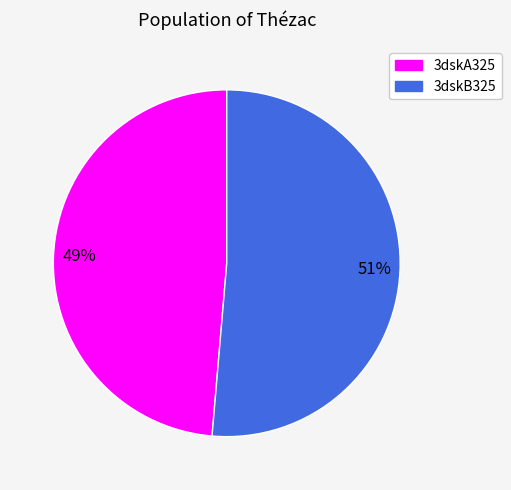

Is there a majority slice in this chart?

Yes